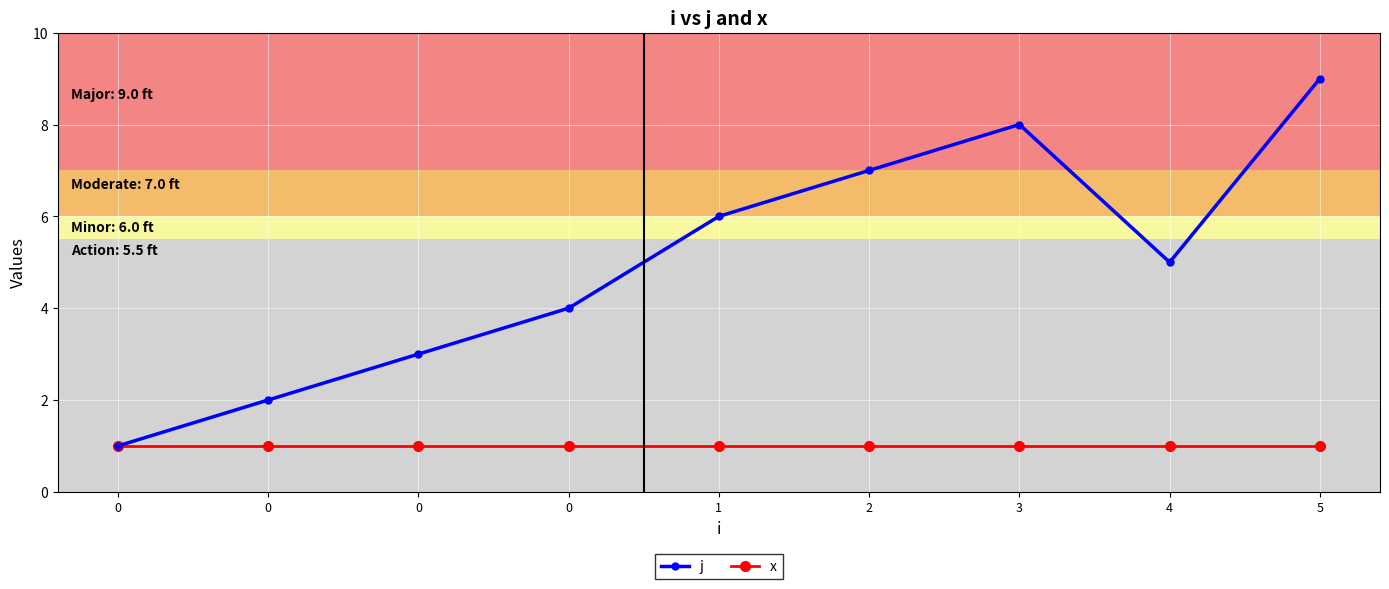

Which series changed the most between 0 and 3?

j